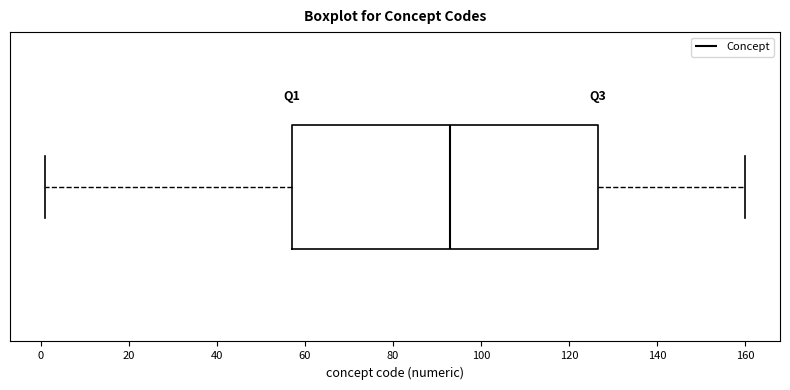

Read this box plot against the x-axis: the position of the median line, the range covered by the box, and the ends of both whiskers. The values are not printed on the chart, so give them approximately, as read against the axis.

median 94, box 58 to 126, whiskers 2 to 160